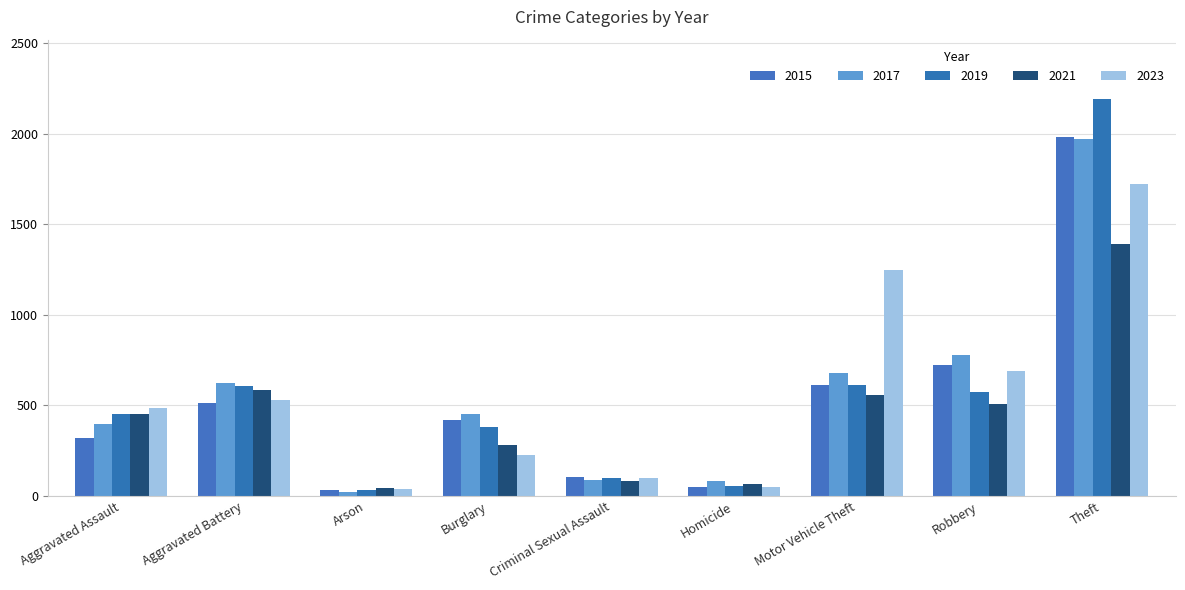

Reading left to right, extract all data points from this chart.

2015: 323	515	35	421	105	50	614	726	1981
2017: 396	623	23	453	91	82	680	780	1968
2019: 452	608	32	383	102	53	611	577	2190
2021: 452	587	43	280	81	69	560	506	1392
2023: 488	530	39	224	97	48	1246	690	1720